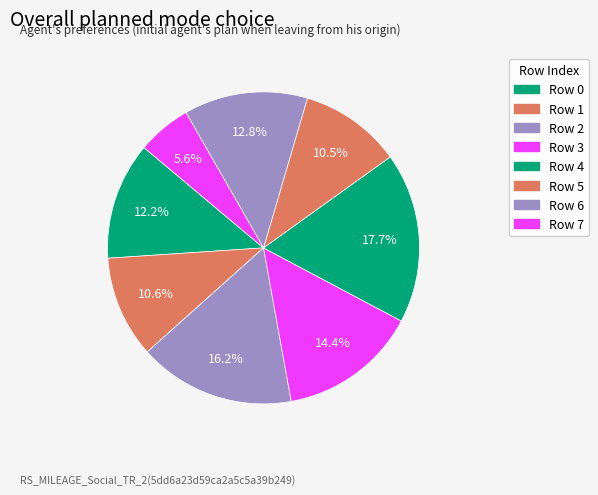

To the nearest percent, what is the average slice percentage?

12%